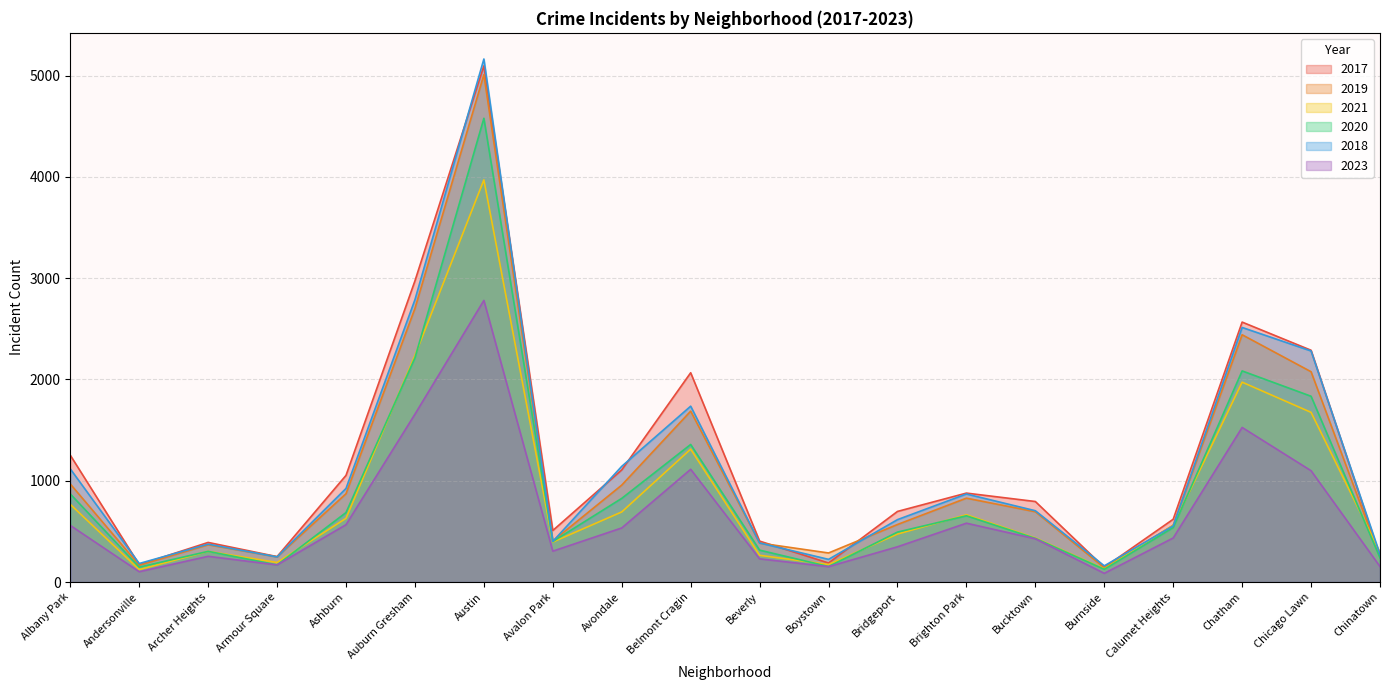

How many interior local peaks does the 2017 series have?

5